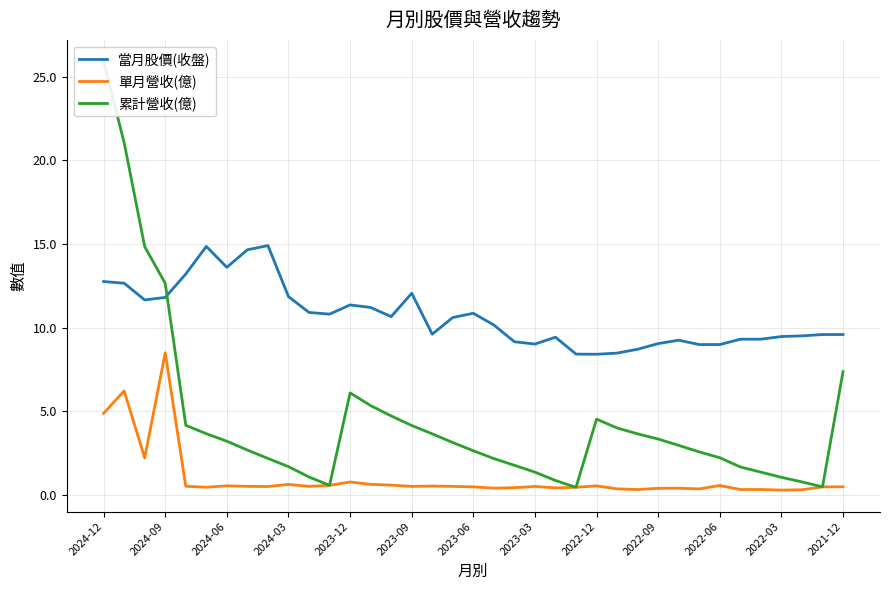

True or false: 單月營收(億) and 當月股價(收盤) intersect in this chart.

False